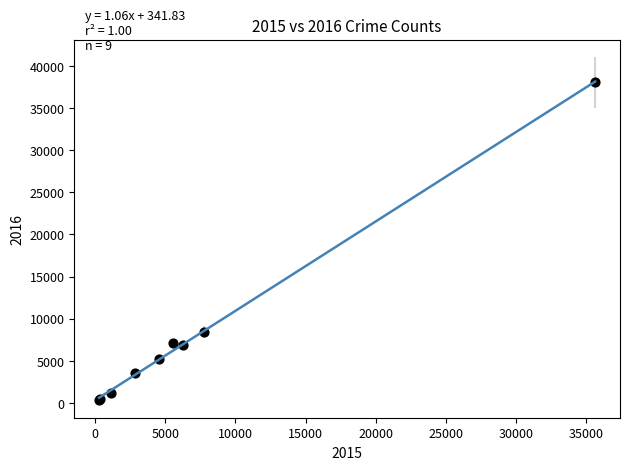

What Y value in the scatter plot is closest to 19182?

8426